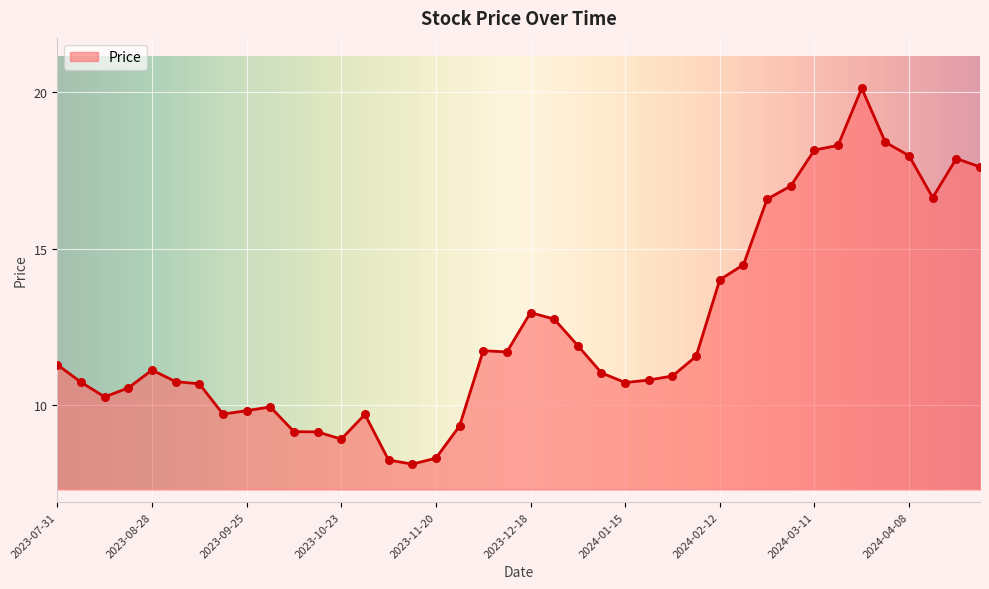

What is the difference between the maximum and minimum values?

12.0